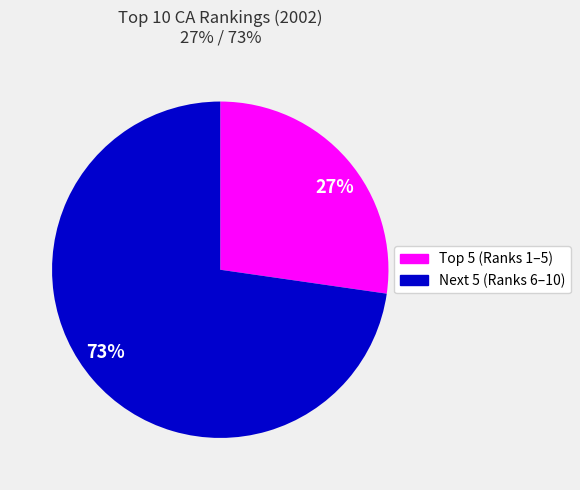

To the nearest percent, what is the average slice percentage?

50%